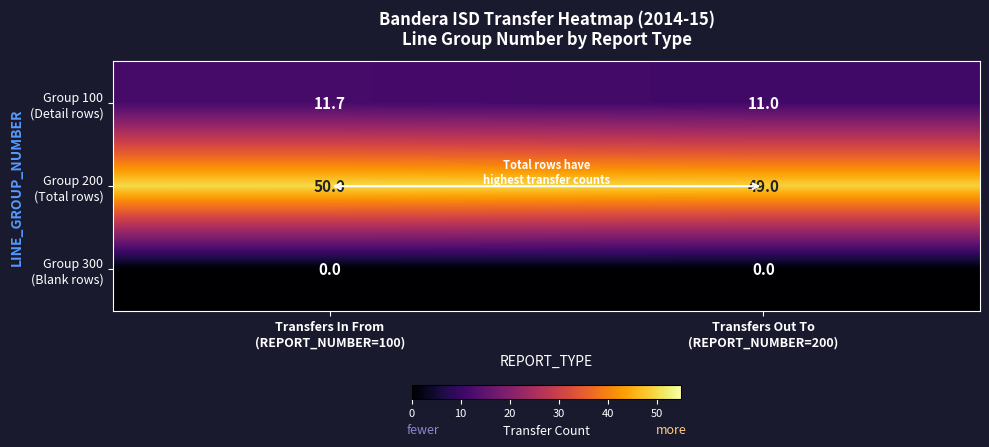

What is the greatest value displayed?

50.0